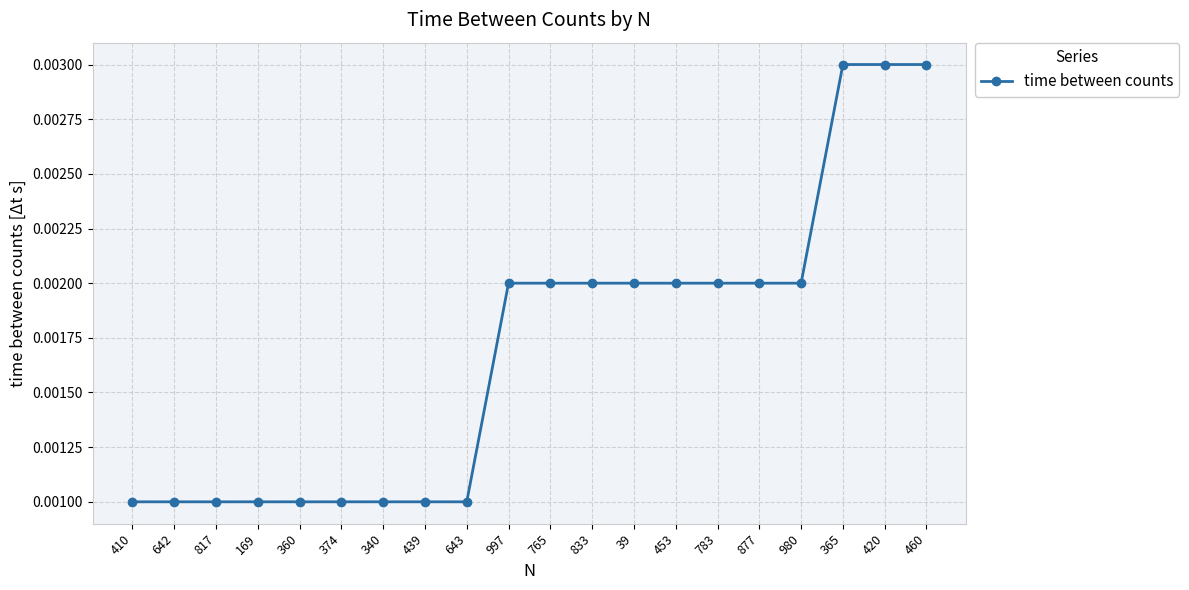

Between 169 and 453, which is larger?

453